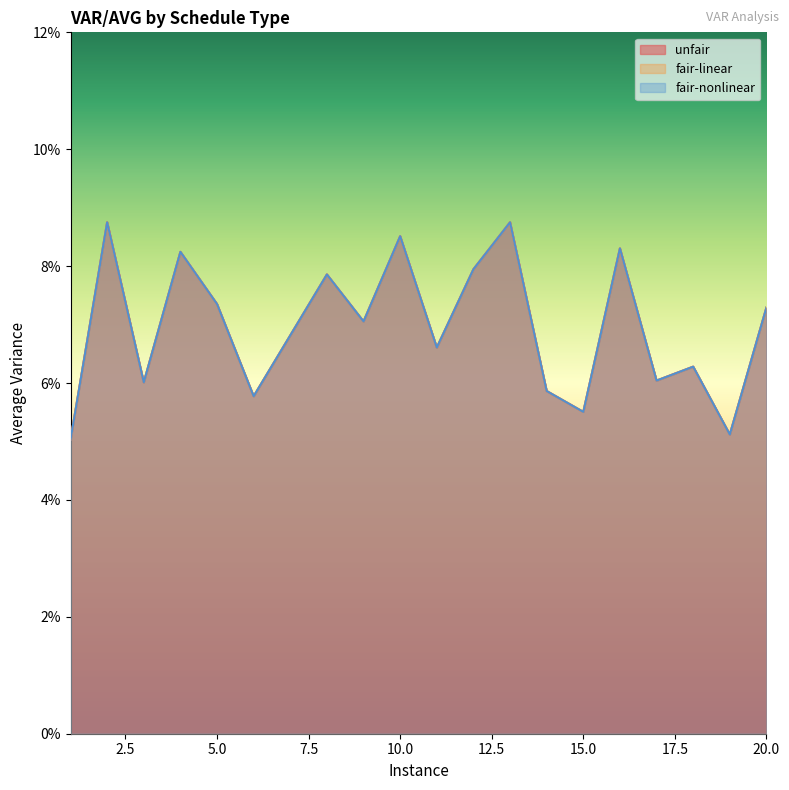

What is the smallest value displayed?

0.1